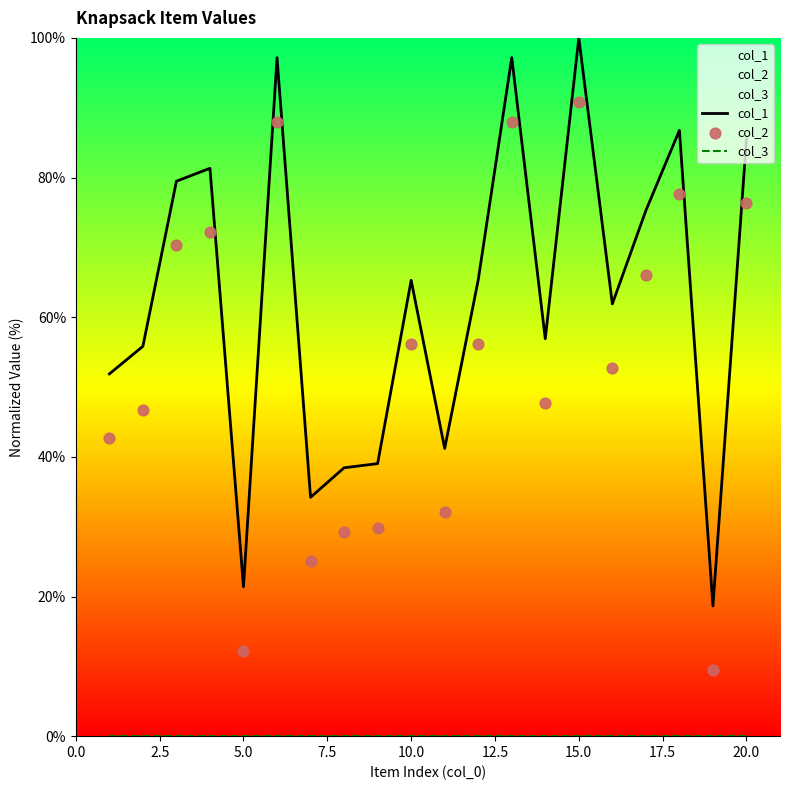

Which series has the largest total across all categories?

col_1